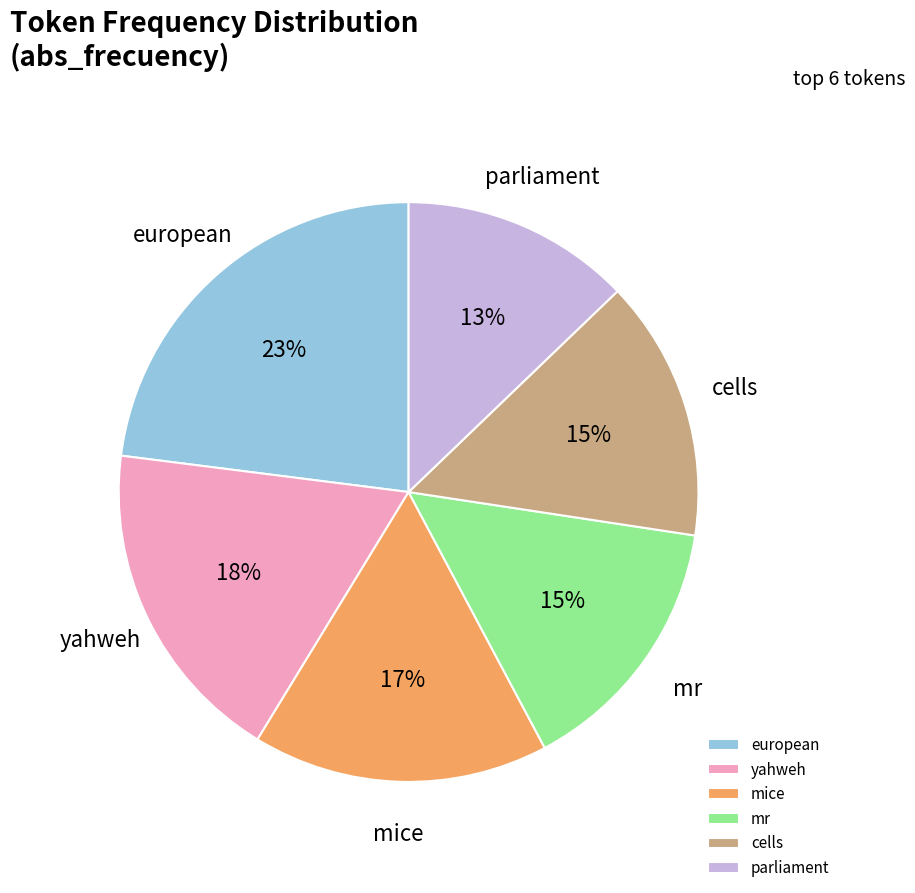

To the nearest percent, what is the difference between the cells and european slice percentages?

8%